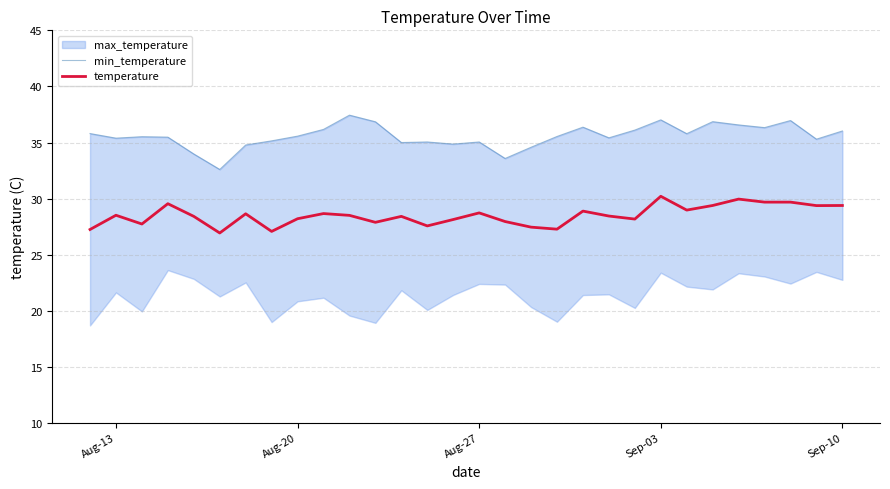

What is the highest value of the temperature series?

30.2